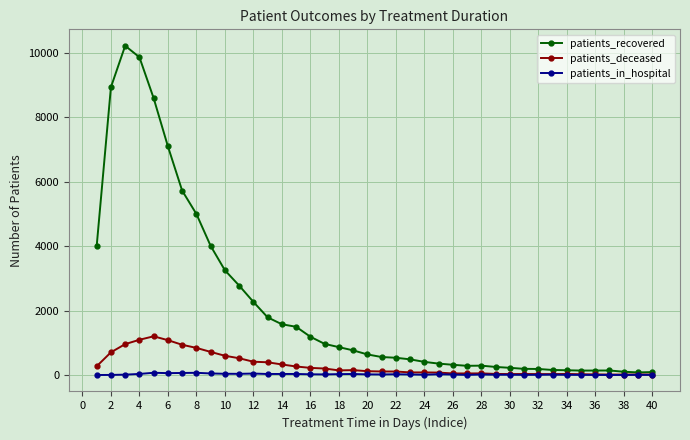

Rank the series by their maximum value, from highest to lowest.

patients_recovered, patients_deceased, patients_in_hospital